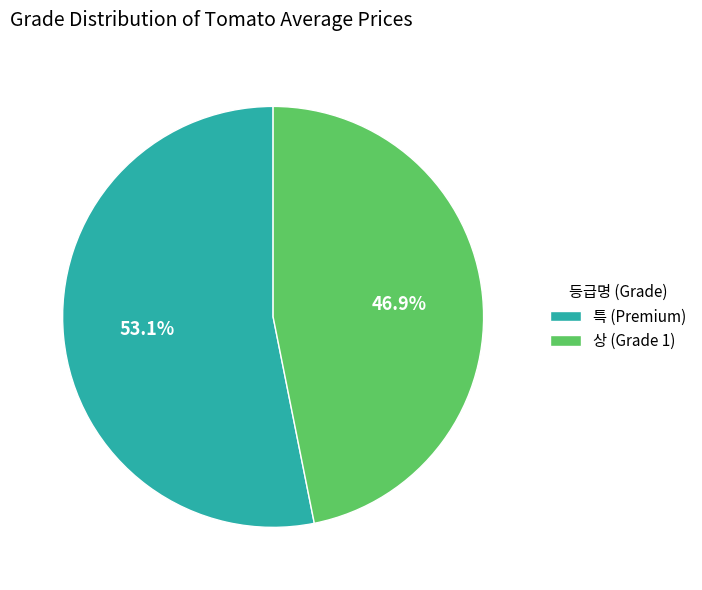

To the nearest percent, what is the average slice percentage?

50%